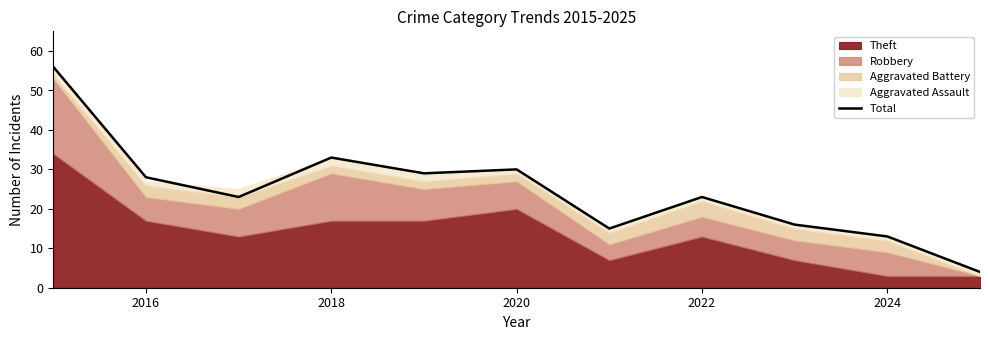

How many data points does each series have?

11